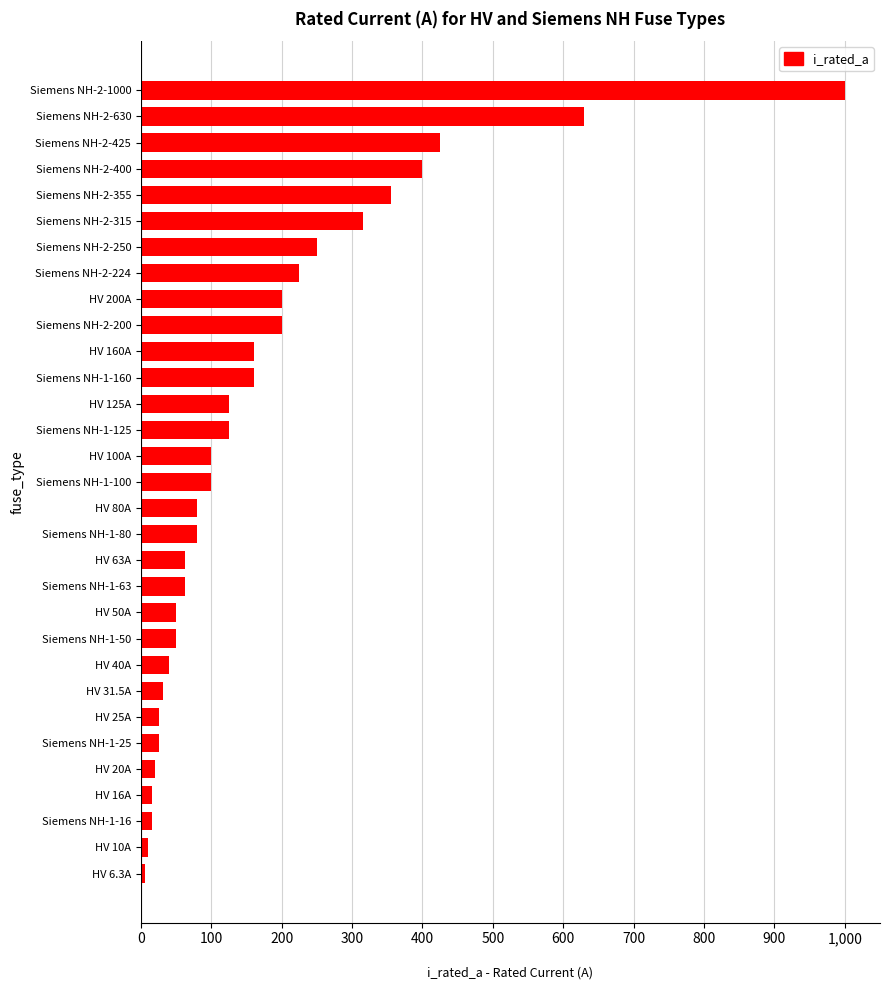

What is the difference between the maximum and minimum values?

993.7